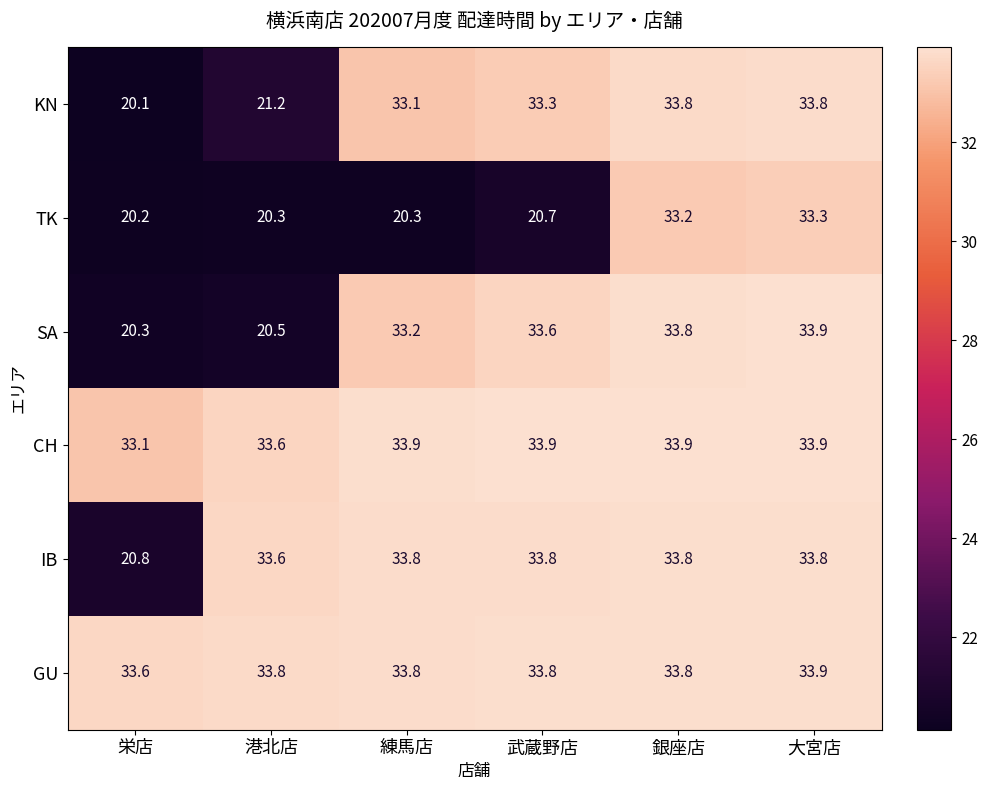

At which category is the sum across all series the highest?

大宮店